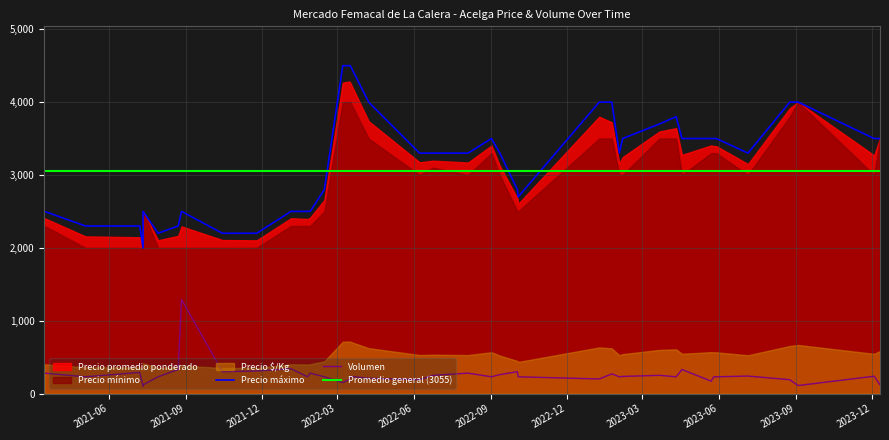

Which series has the widest spread of values?

Precio máximo